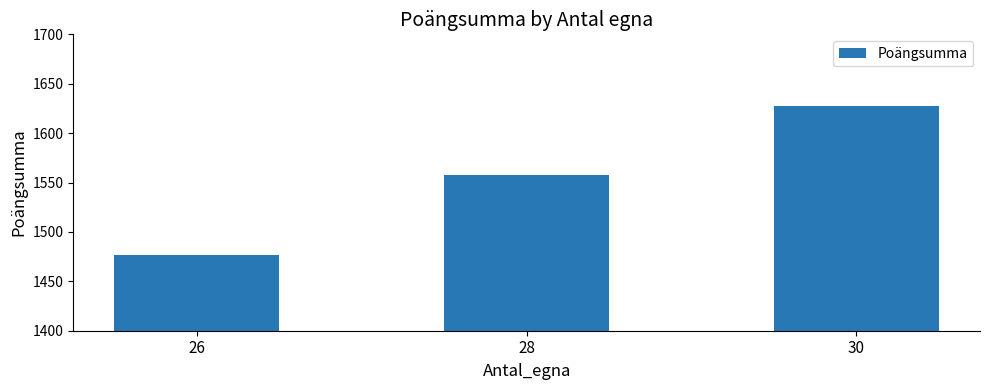

Where is the data nearest to the value 1552?

28